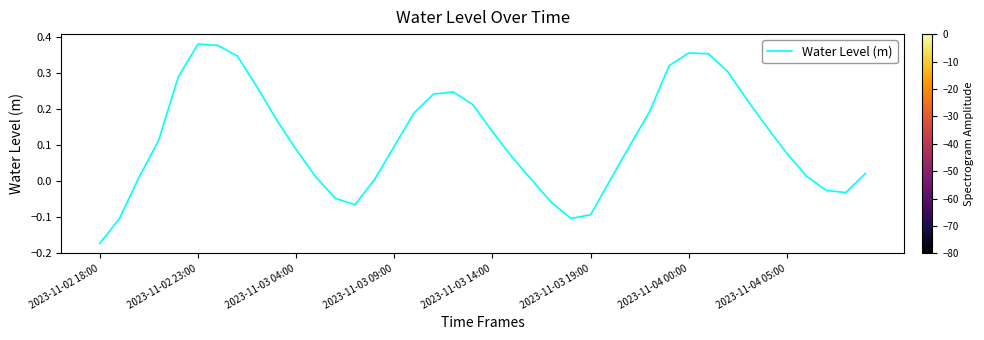

What is the difference between the maximum and minimum values?

0.6